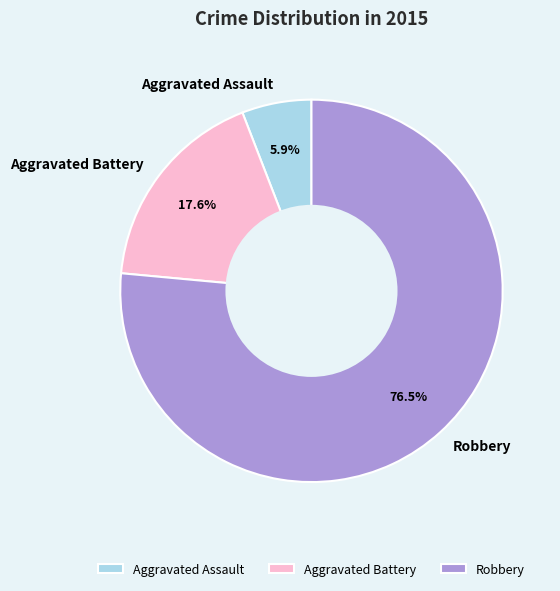

The Aggravated Battery slice represents 18% of the pie. True or false?

True